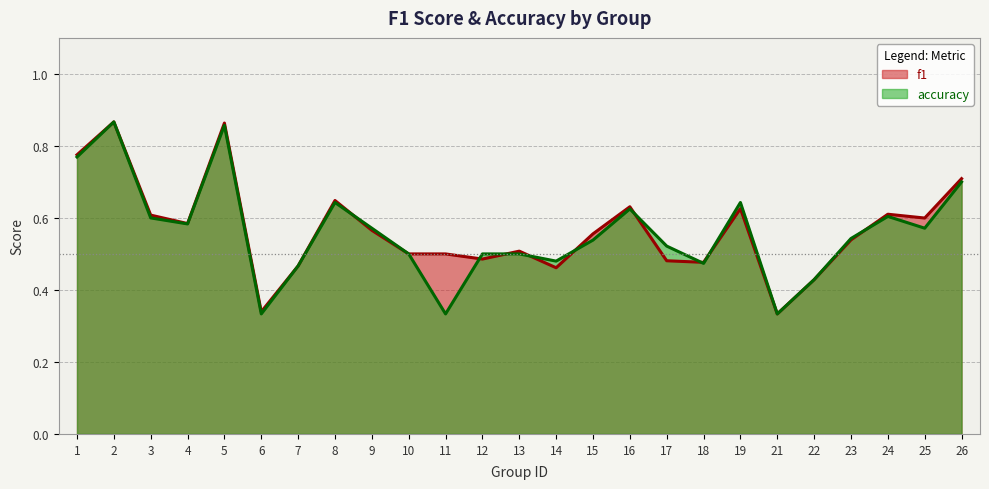

Rank the categories by f1 value from lowest to highest.

21, 6, 22, 14, 7, 18, 17, 12, 10, 11, 13, 23, 15, 9, 4, 25, 3, 24, 19, 16, 8, 26, 1, 5, 2